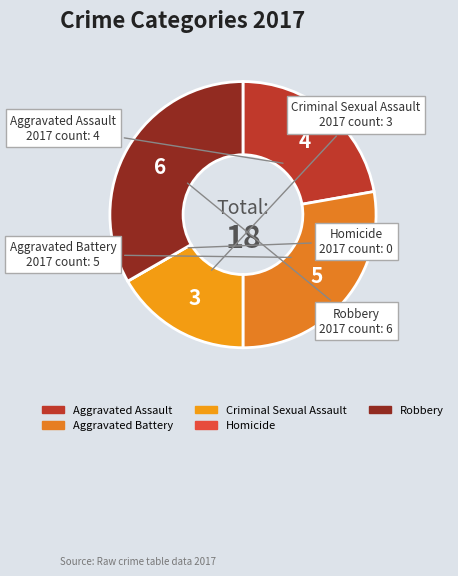

Which has a higher value, Aggravated Assault or Criminal Sexual Assault?

Aggravated Assault